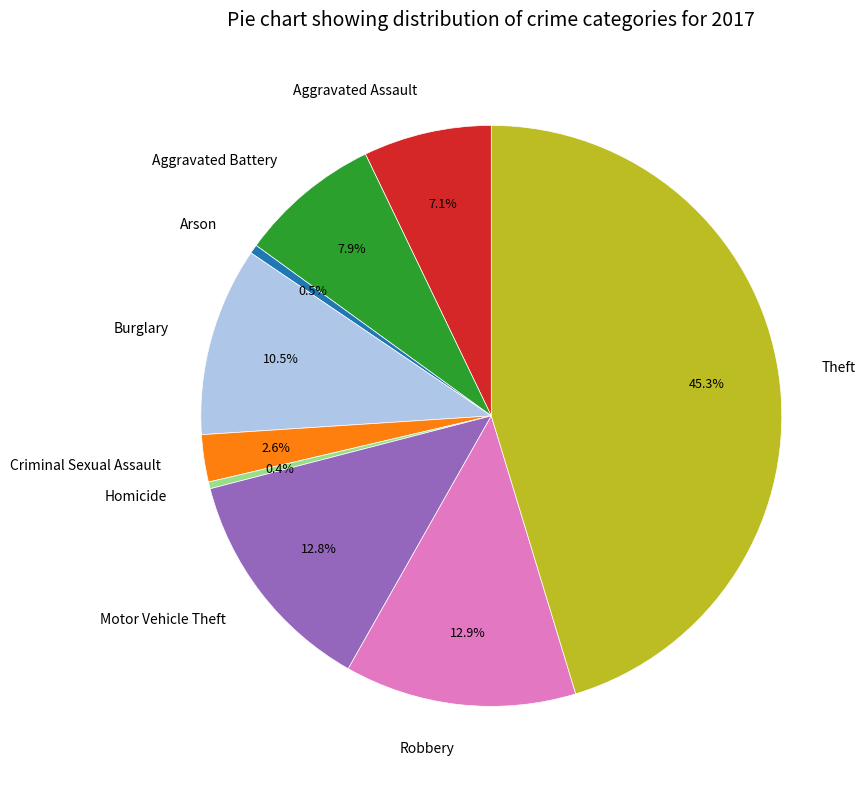

How many slices are in this pie chart?

9